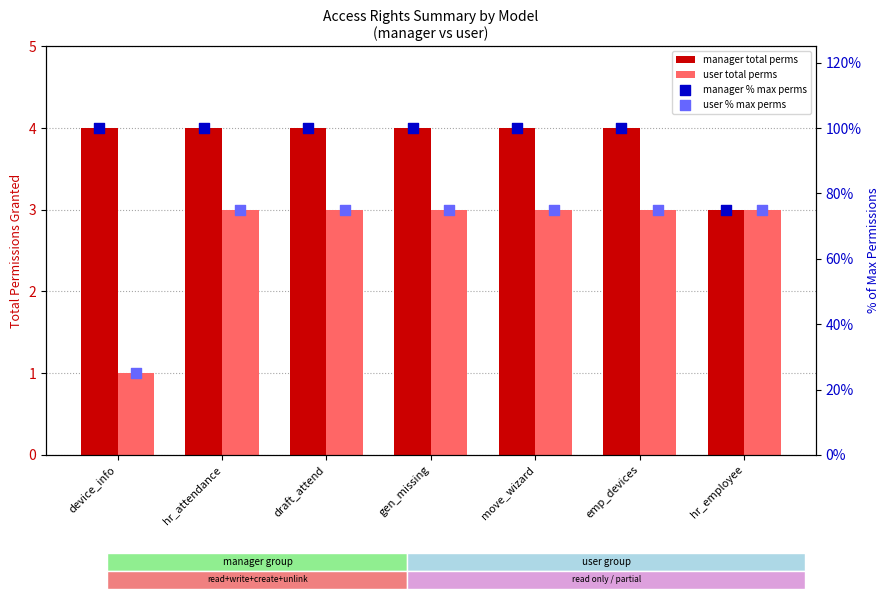

Which series reaches the minimum Y coordinate?

user total perms